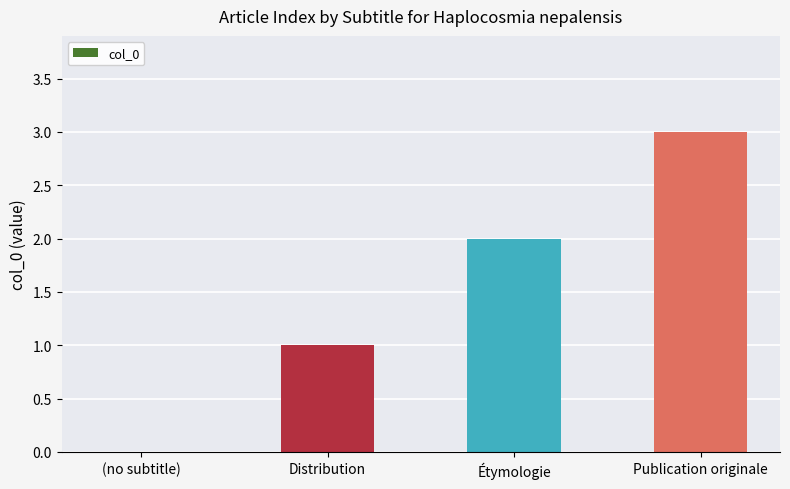

What is the ratio of the value at Publication originale to the value at Étymologie?

1.5